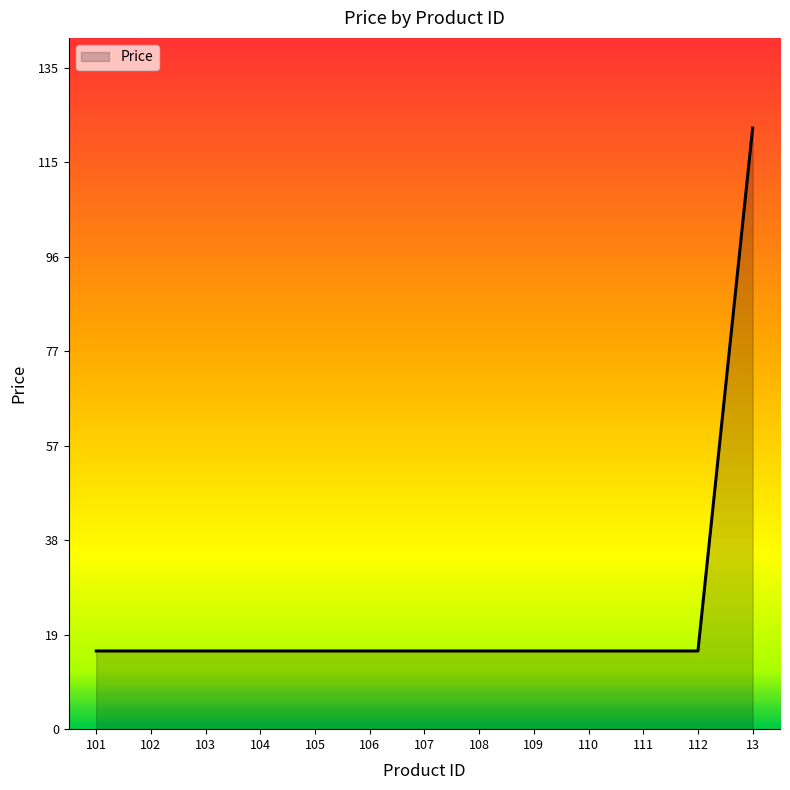

What position from the right is 106?

8